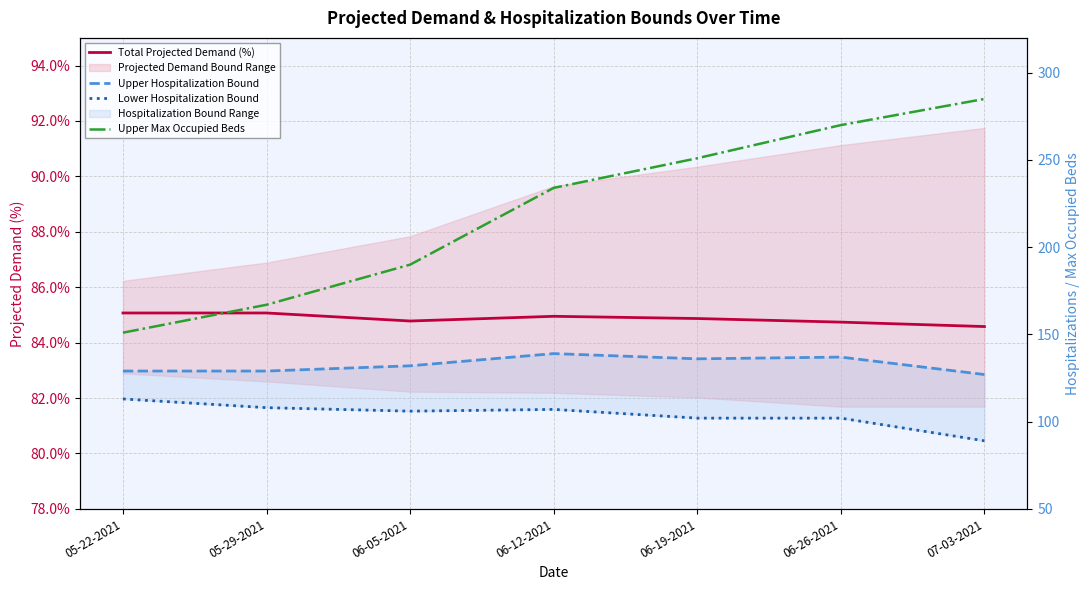

At which category is the sum across all series the highest?

06-26-2021